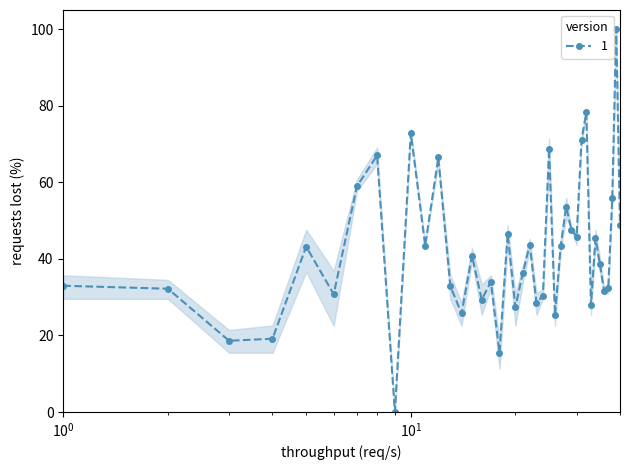

How many positive values are there?

39